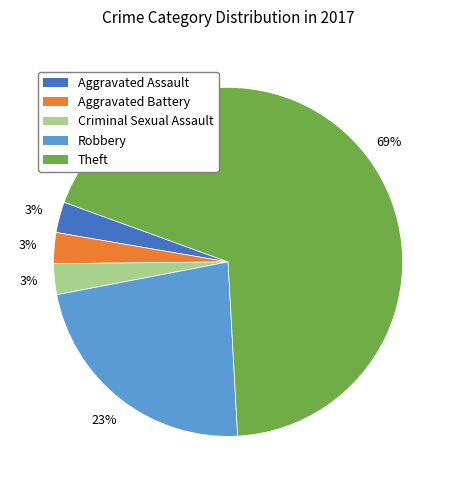

Is the sum of Aggravated Assault and Robbery greater than half?

No